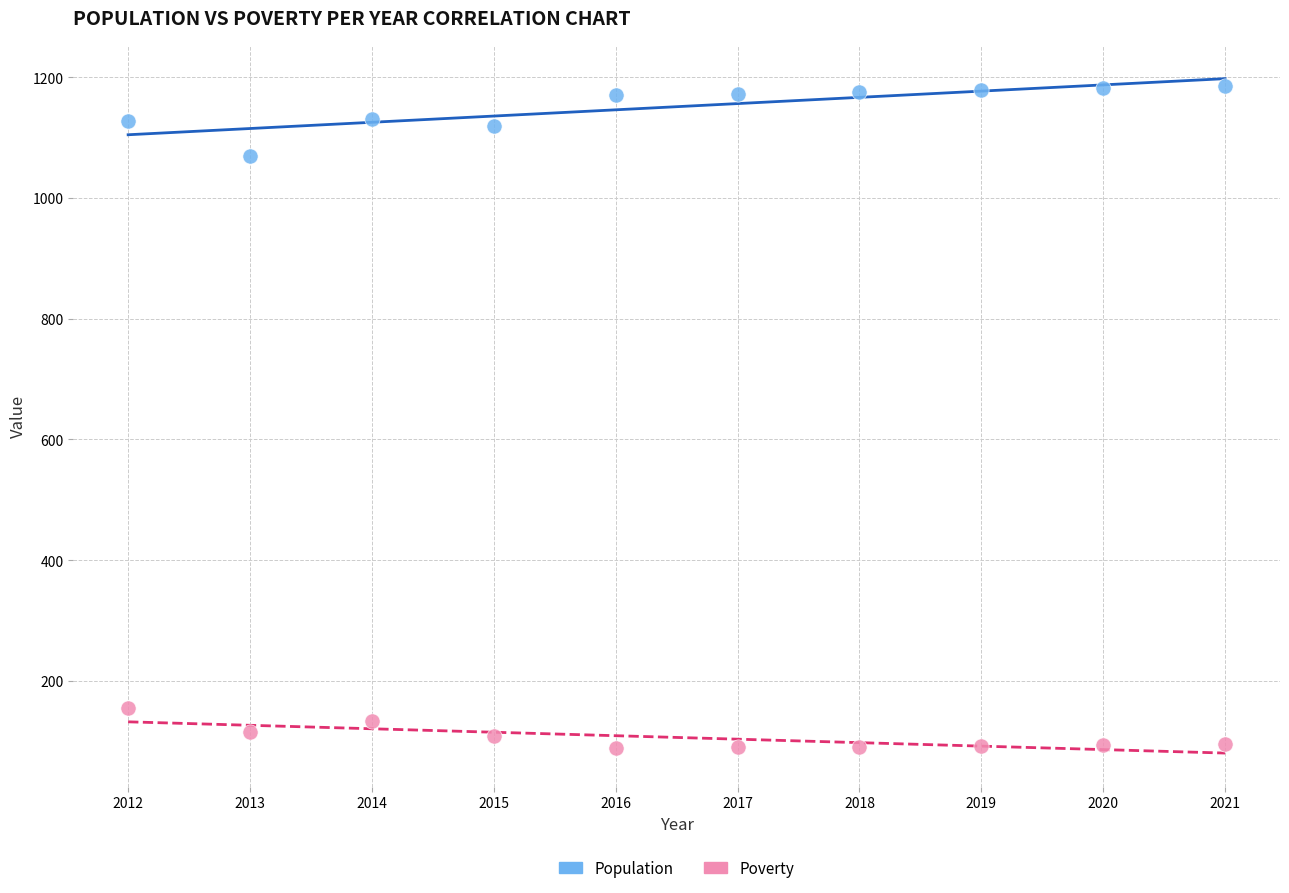

Which series reaches the minimum Y coordinate?

Poverty